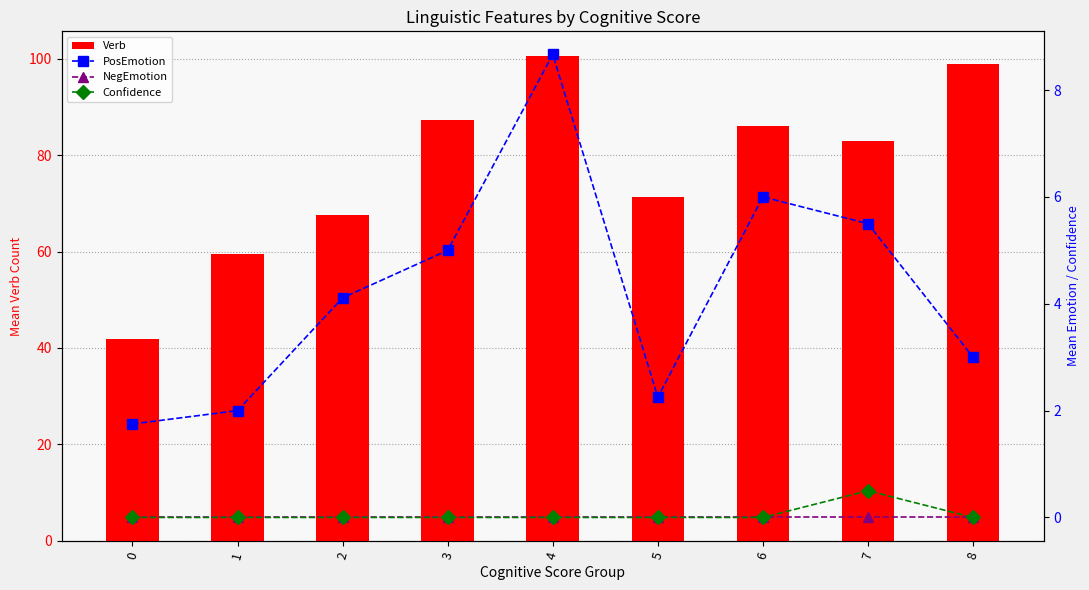

Between 5 and 8, which is larger?

8